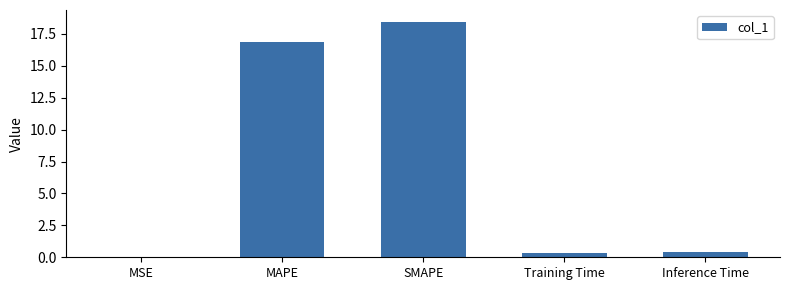

What value does the data have at SMAPE?

18.5